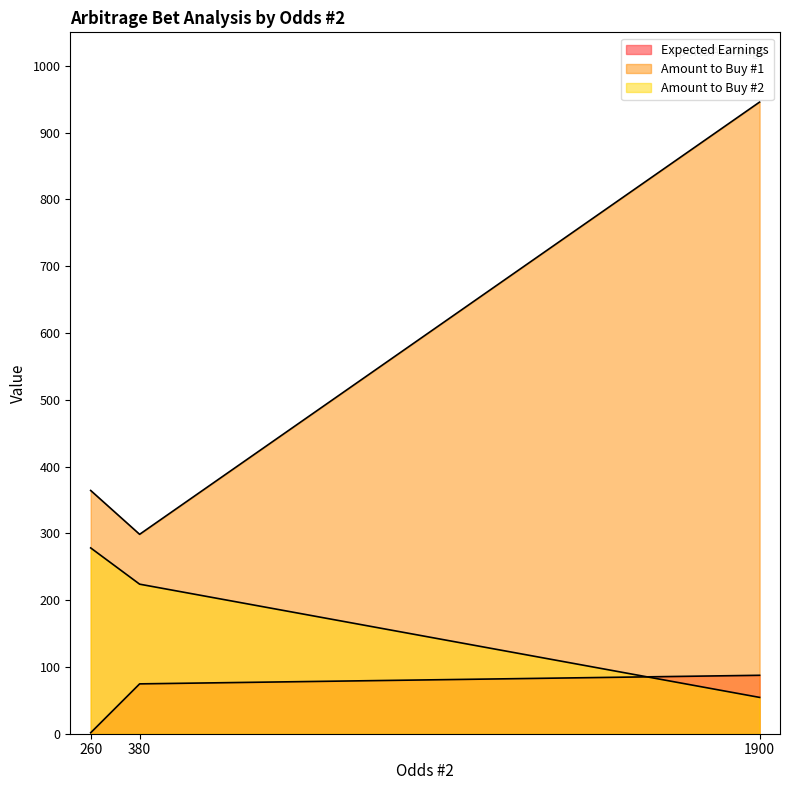

Rank the categories by Expected Earnings value from lowest to highest.

260, 380, 1900